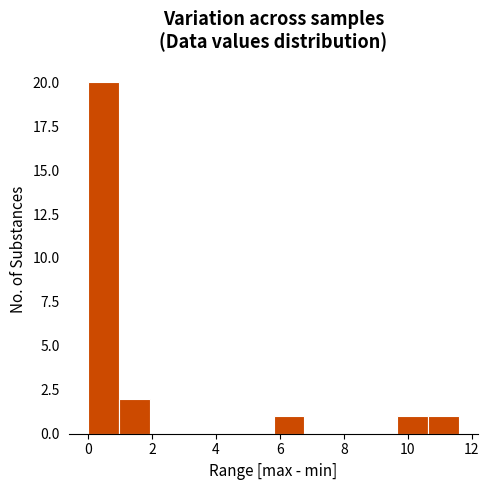

How tall is the bar that spans 1.0 to 2.0 on the x-axis? Neither the bar edges nor the heights are printed on the chart, so give them approximately, as read against the axes.

2